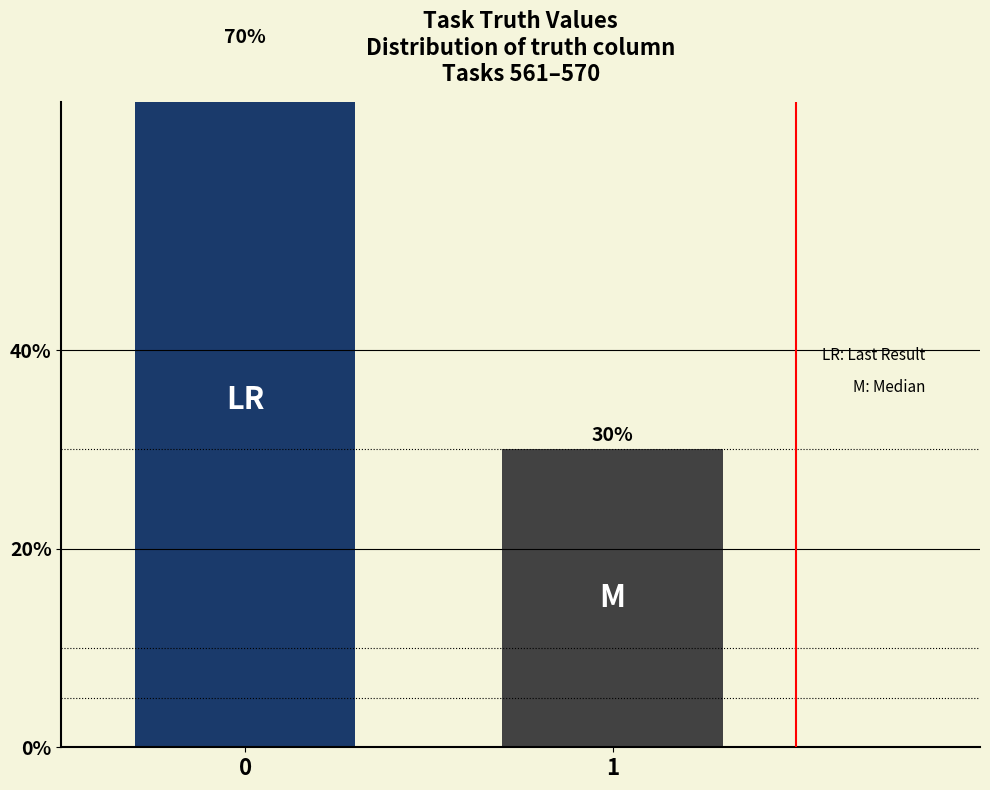

True or false: the data shows 0.3 at 1.

True